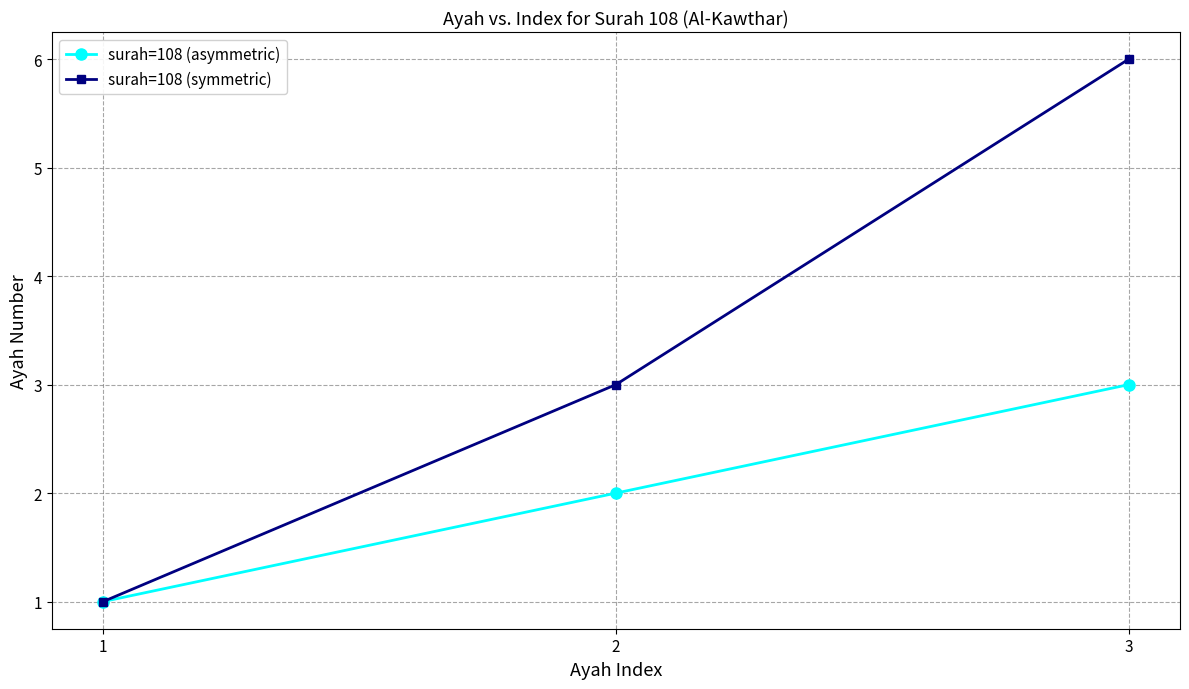

How many values in the surah=108 (symmetric) series are below 3?

1